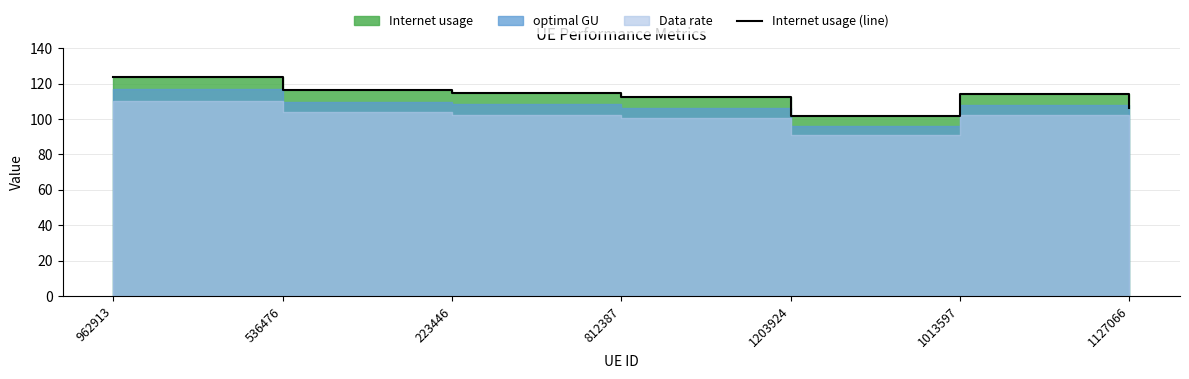

How many lines are shown in the chart?

1